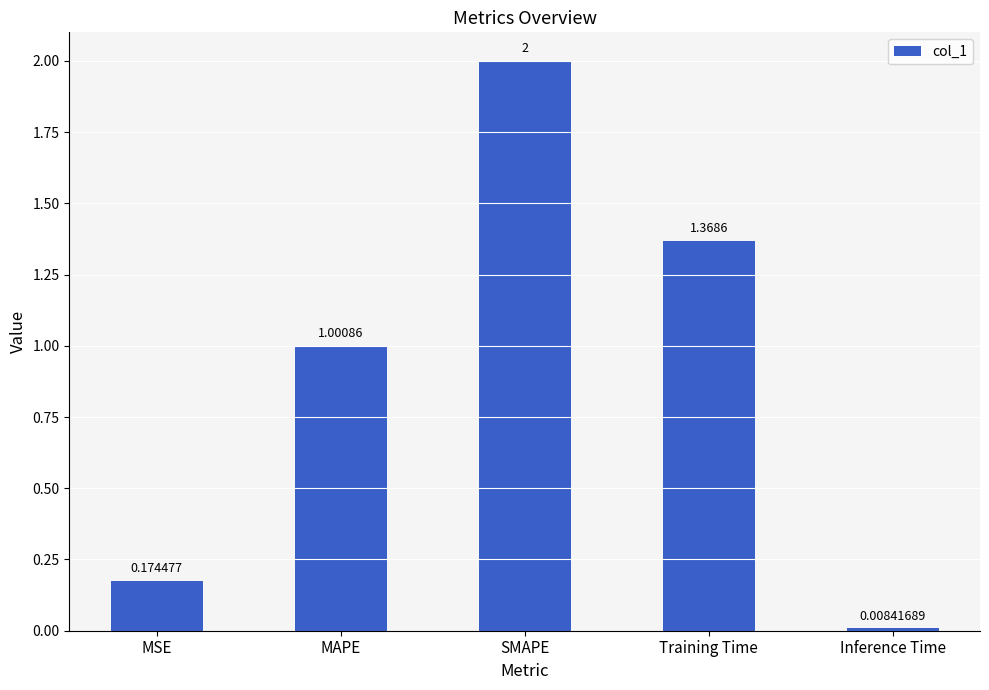

What is the sum of the values at MAPE and Inference Time?

1.0